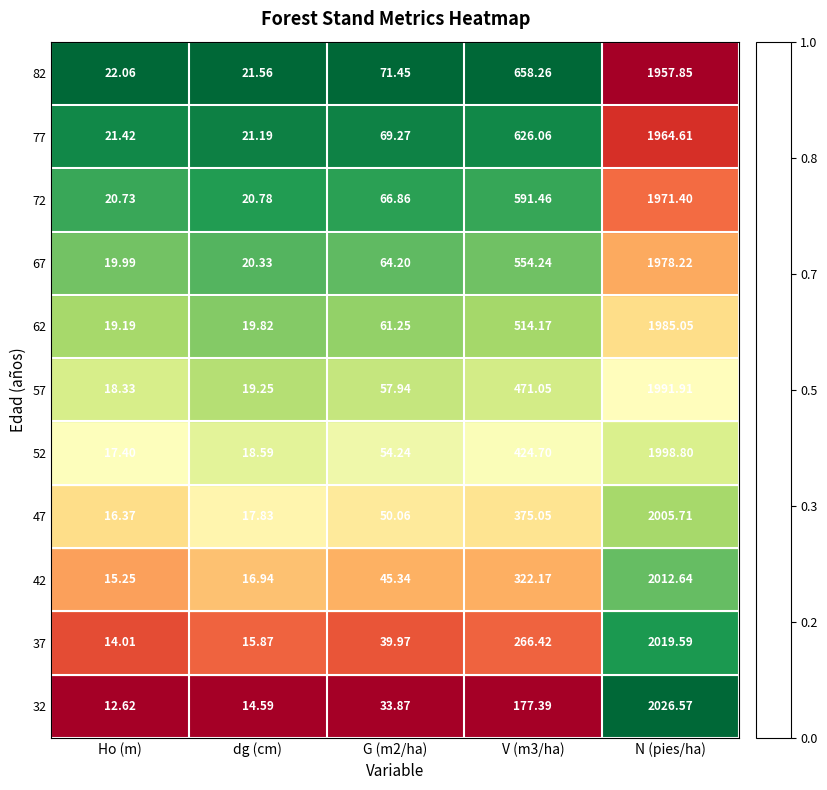

At which category does the chart reach its minimum across all series?

Ho (m)